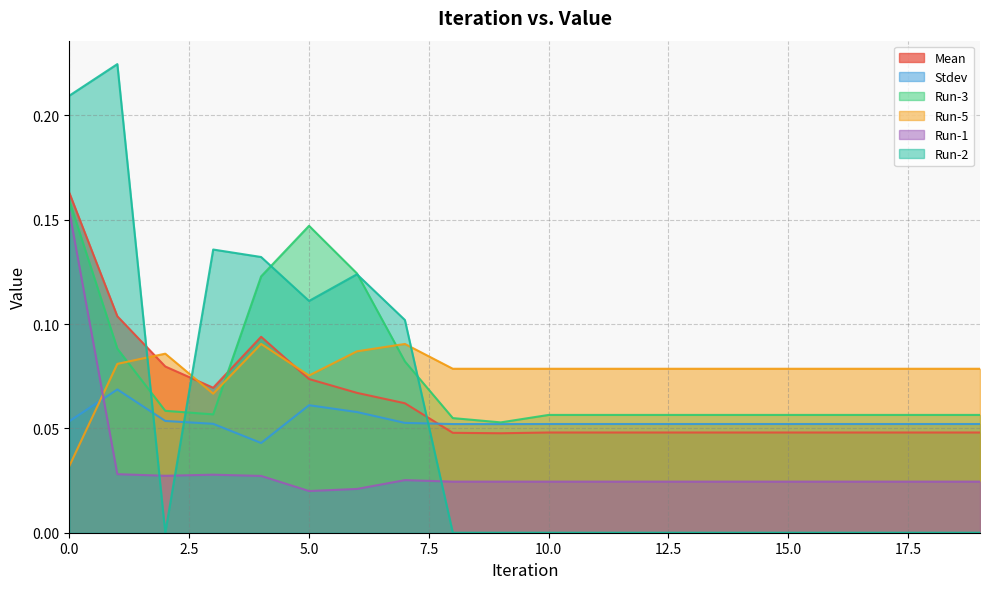

What is the greatest value displayed?

0.2